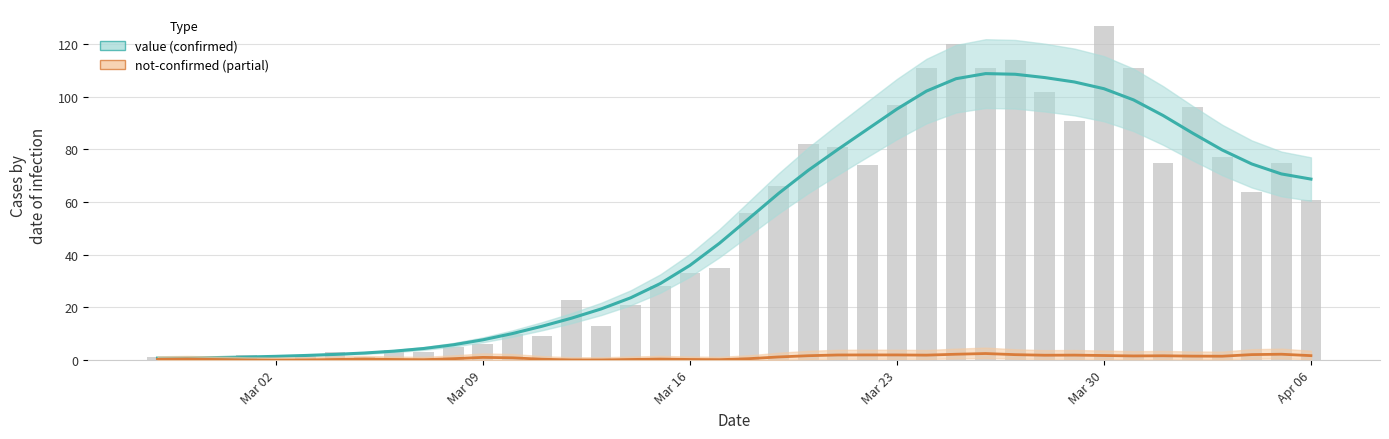

True or false: the data shows 5 at 2020-03-07.

False